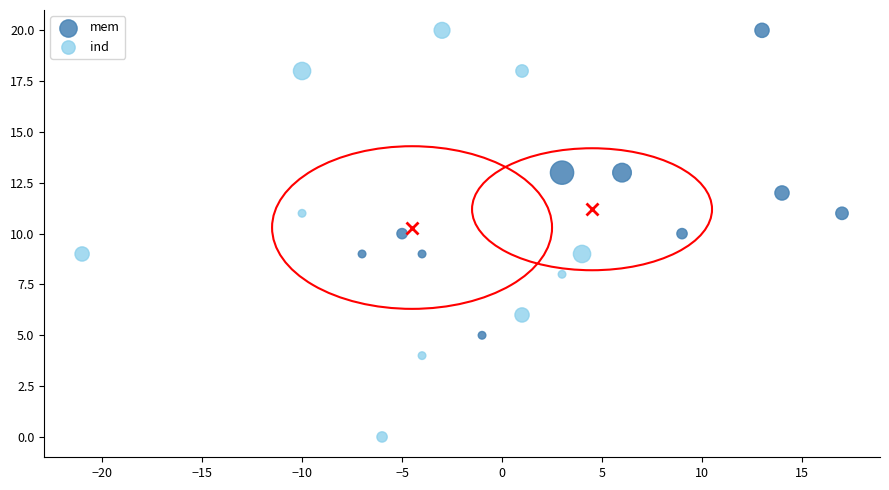

What are all the series names shown in the legend?

mem, ind